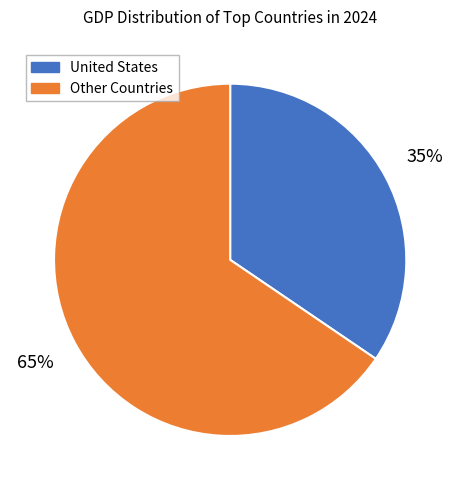

To the nearest percent, what is the average slice percentage?

50%